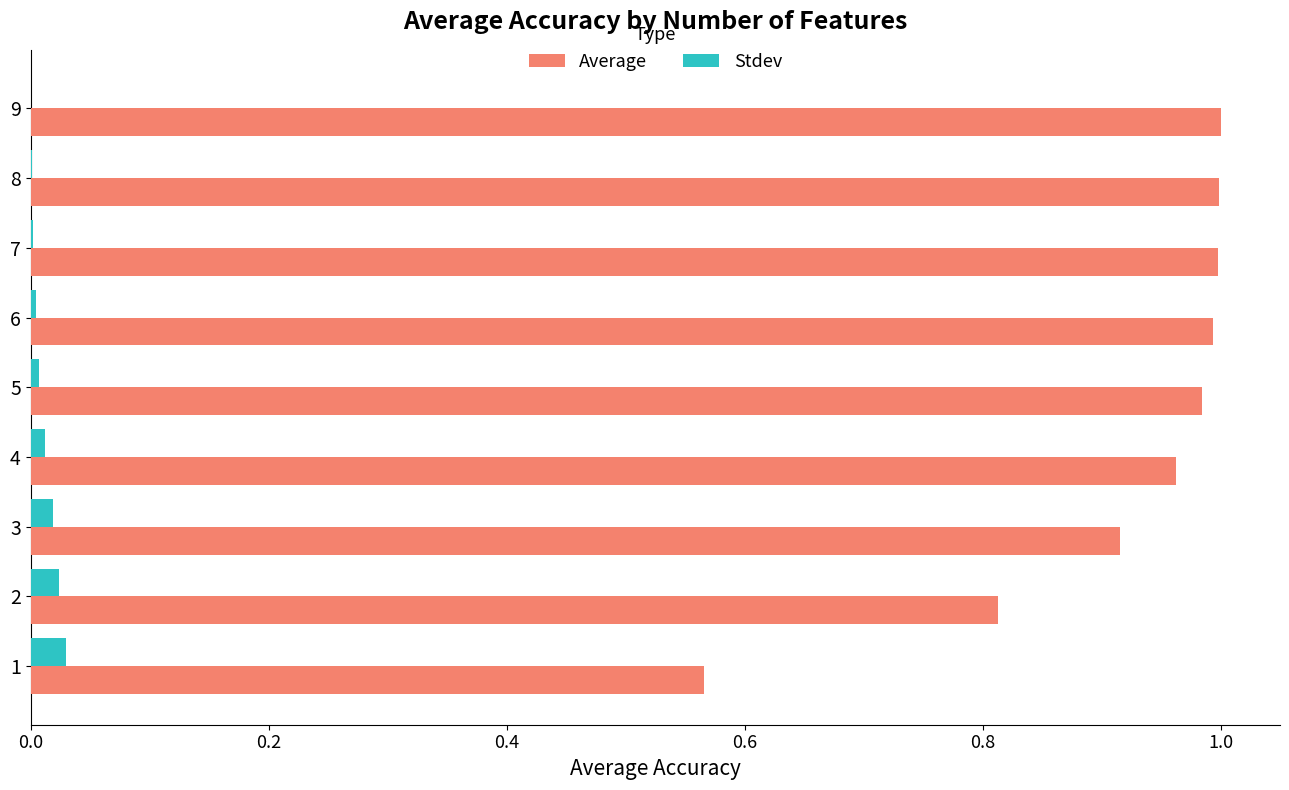

True or false: Stdev has a value of 0.0 at 4.

True